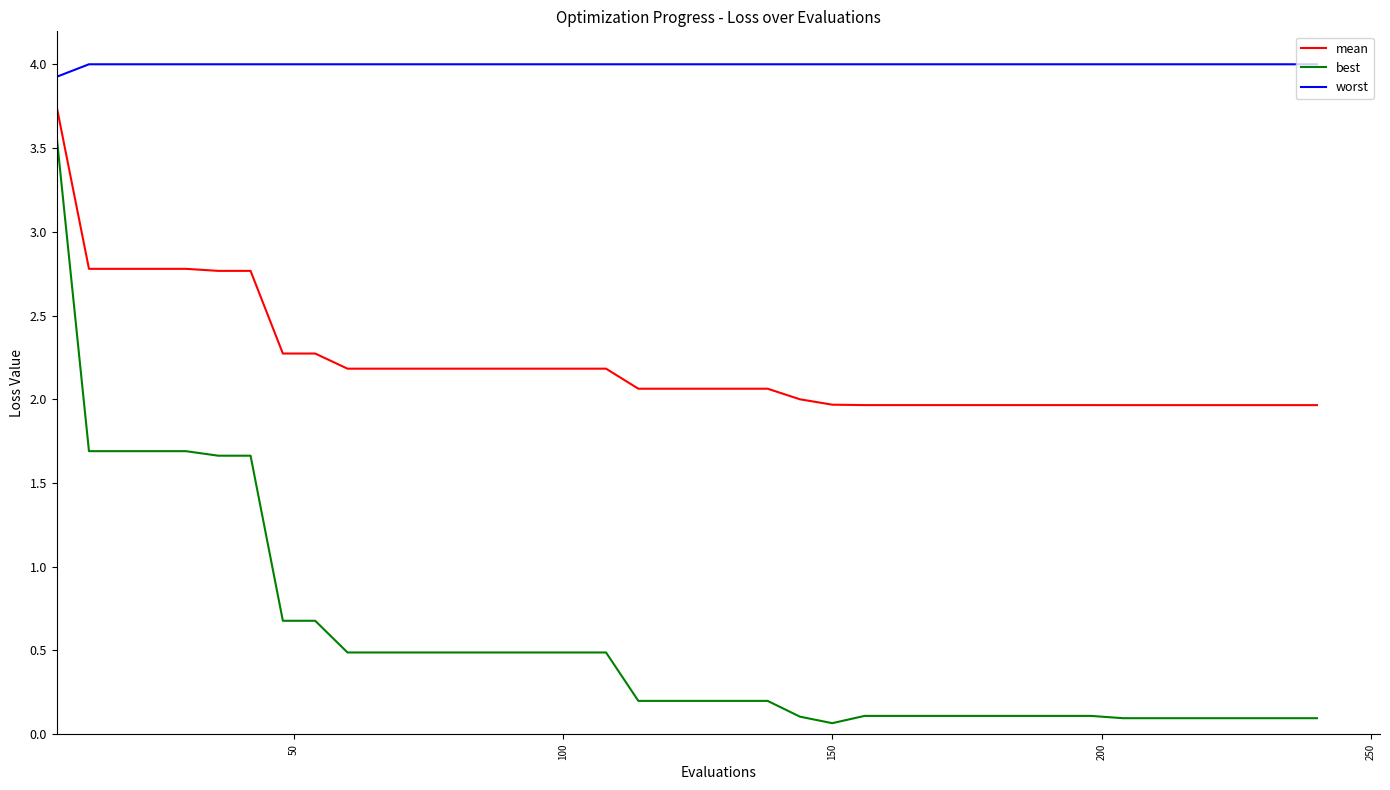

List the series in order of their peak value, highest first.

worst, mean, best